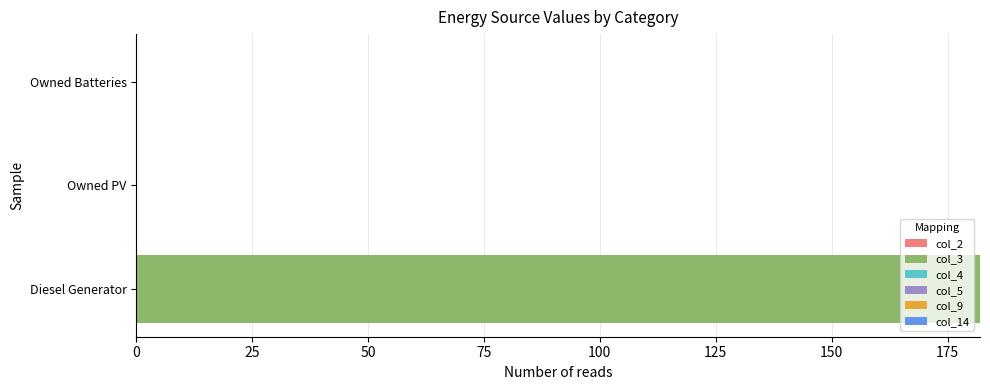

Reading top to bottom, extract all data points from this chart.

Owned Batteries=0	Owned PV=0	Diesel Generator=182